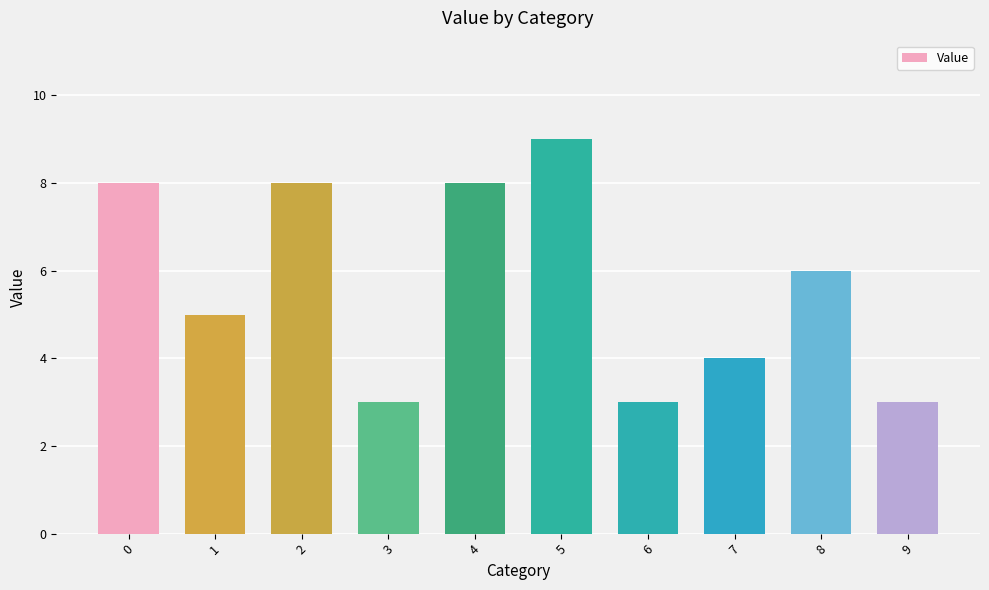

Is it true that the value at 5 is 3?

False